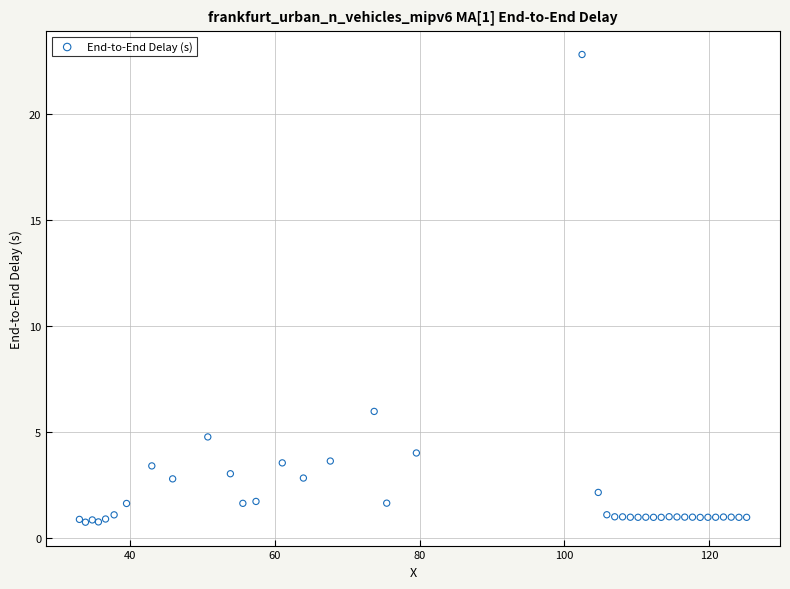

What Y value in the scatter plot is closest to 11?

6.0